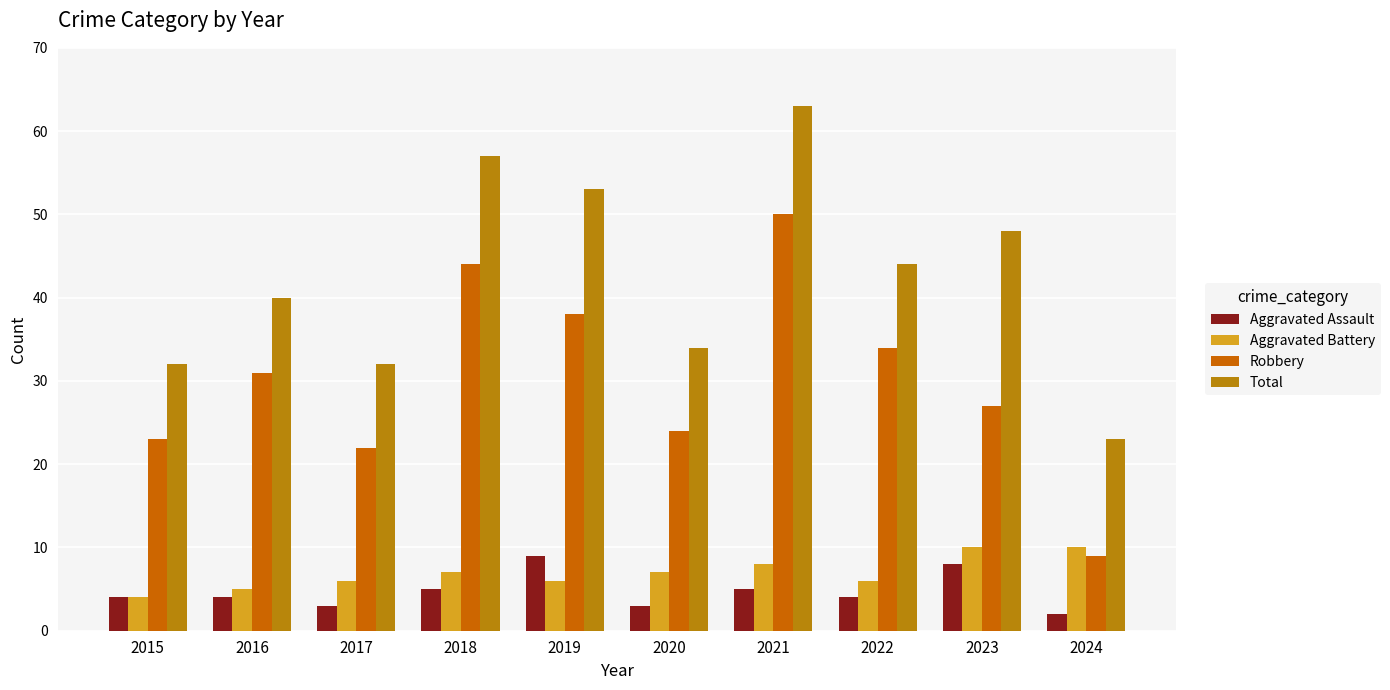

How many series are shown in this chart?

4